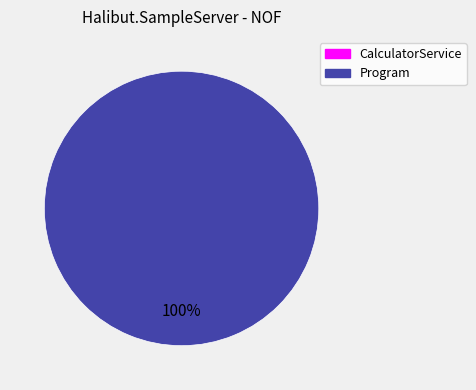

Is there a majority slice in this chart?

Yes